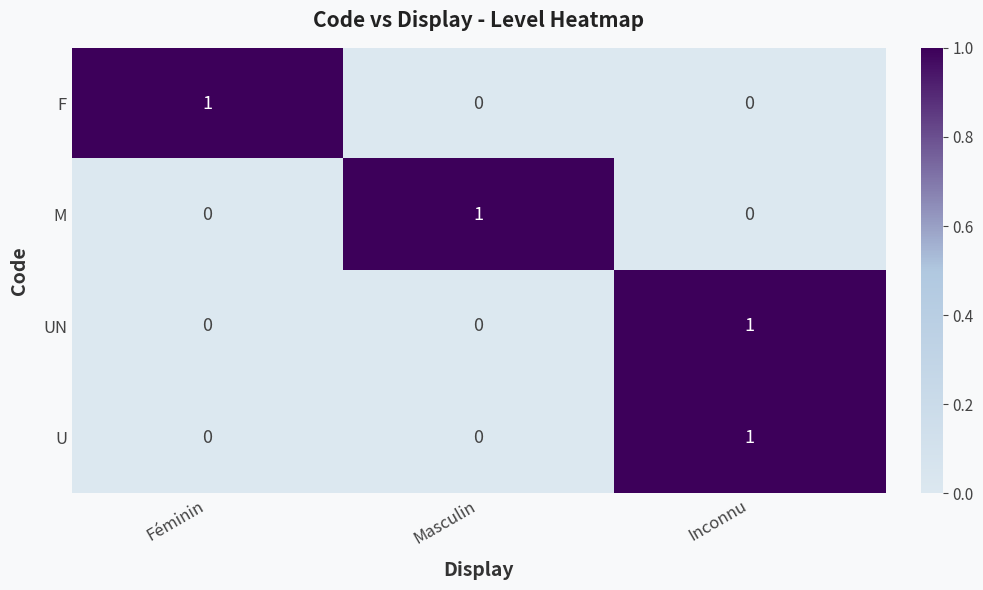

How many distinct data groups are displayed?

4